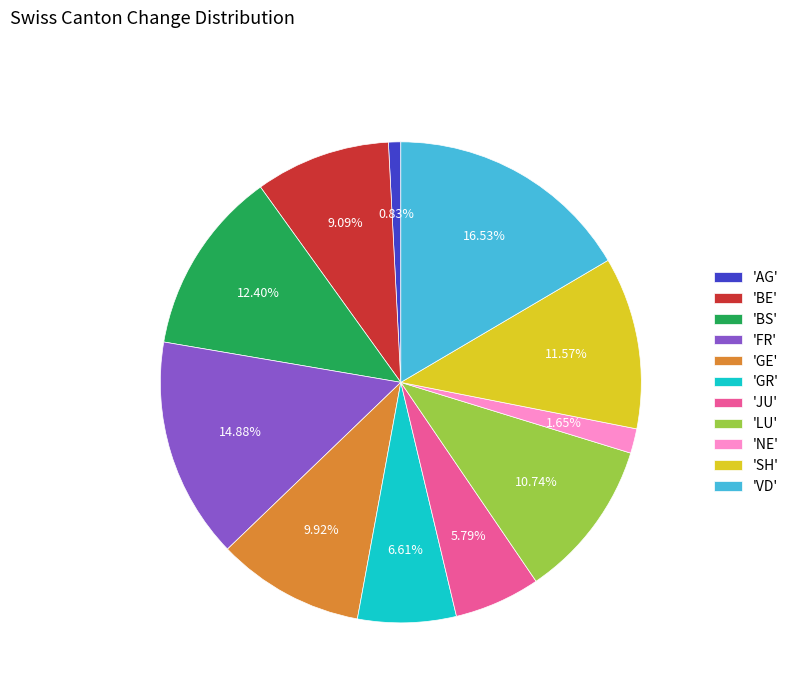

How many segments does this pie chart have?

11